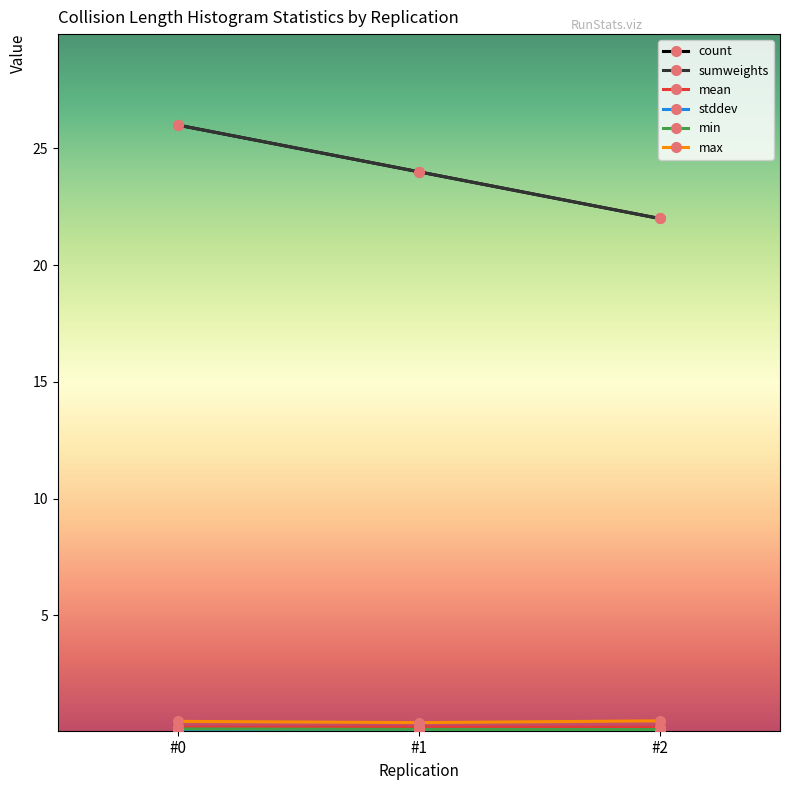

What is the total value across all series at #0?

52.9